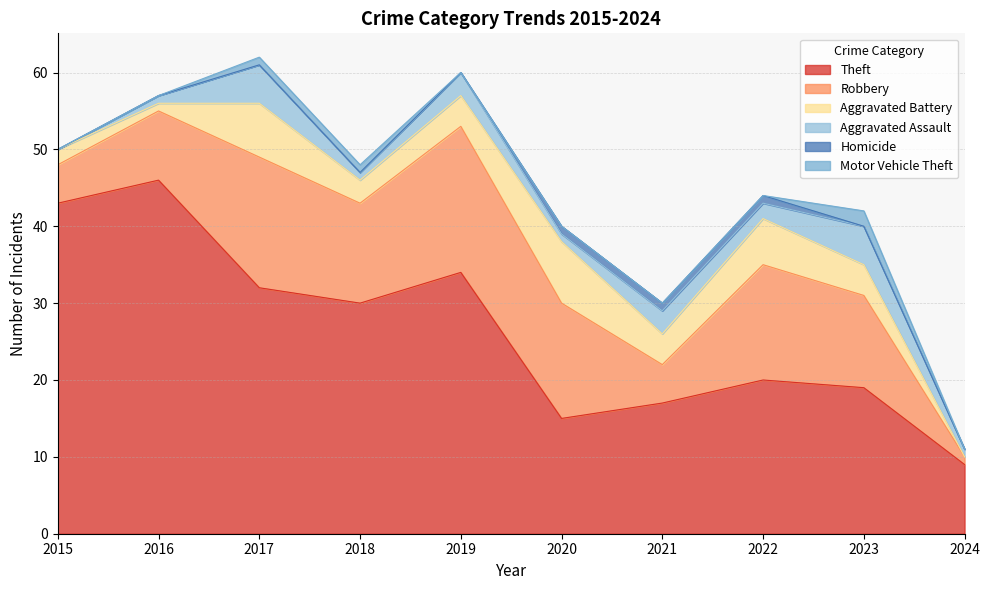

True or false: Homicide has more than 2 interior local peaks.

False